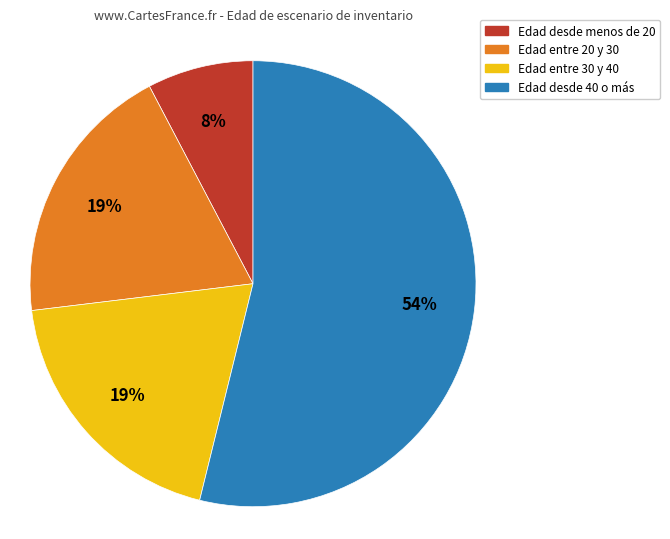

Does any single category account for the majority?

Yes